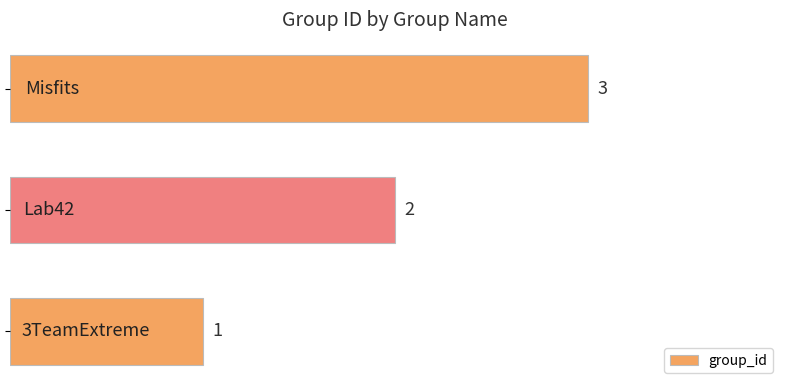

What is the greatest value displayed?

3